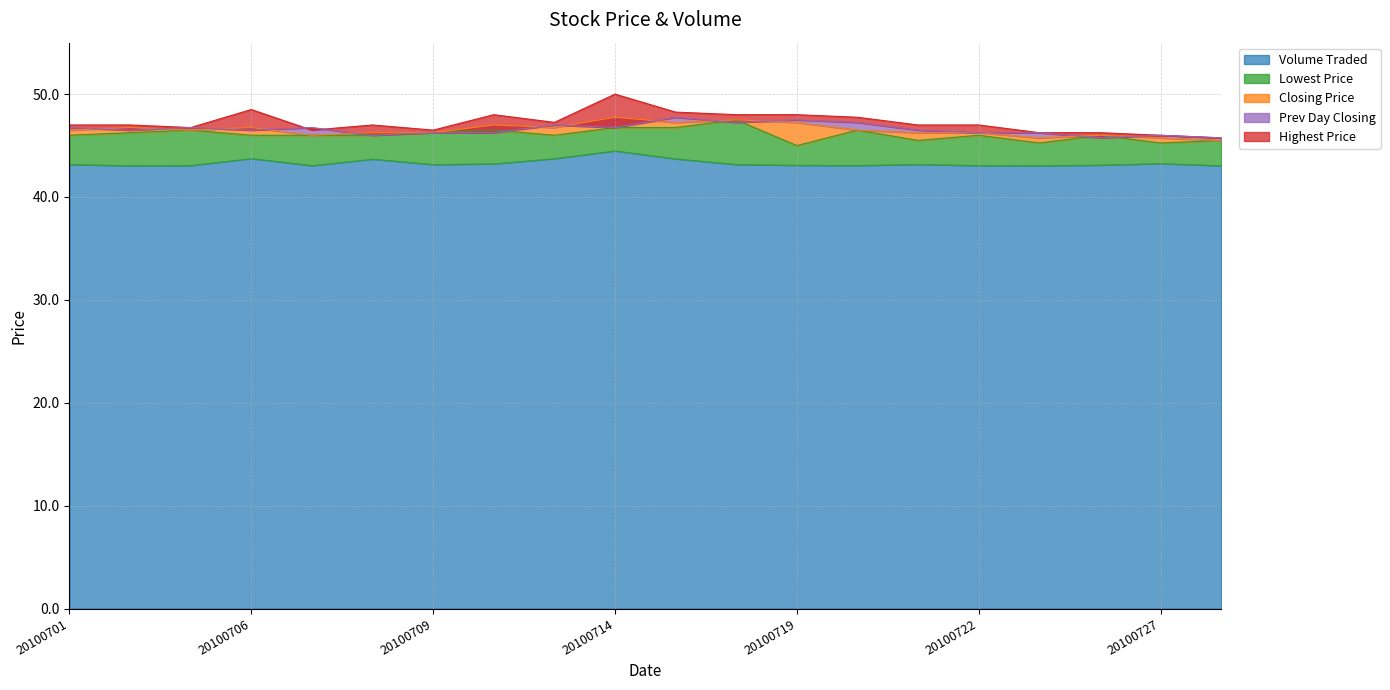

Count the number of categories in the chart.

20